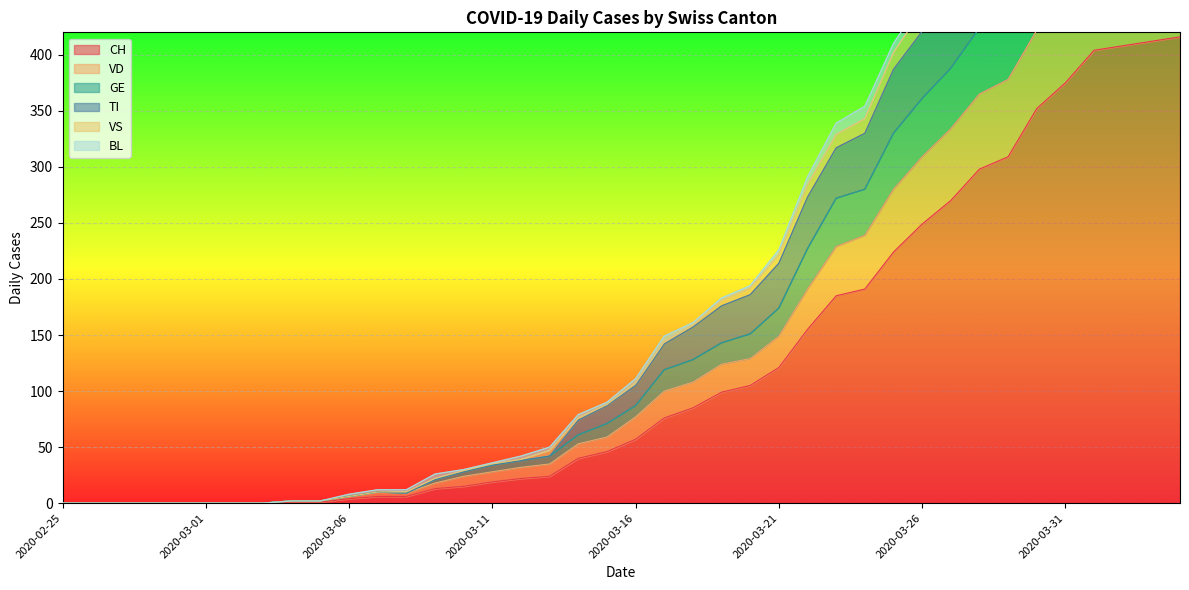

What is the difference between the TI values at 2020-03-25 and 2020-03-05?

408